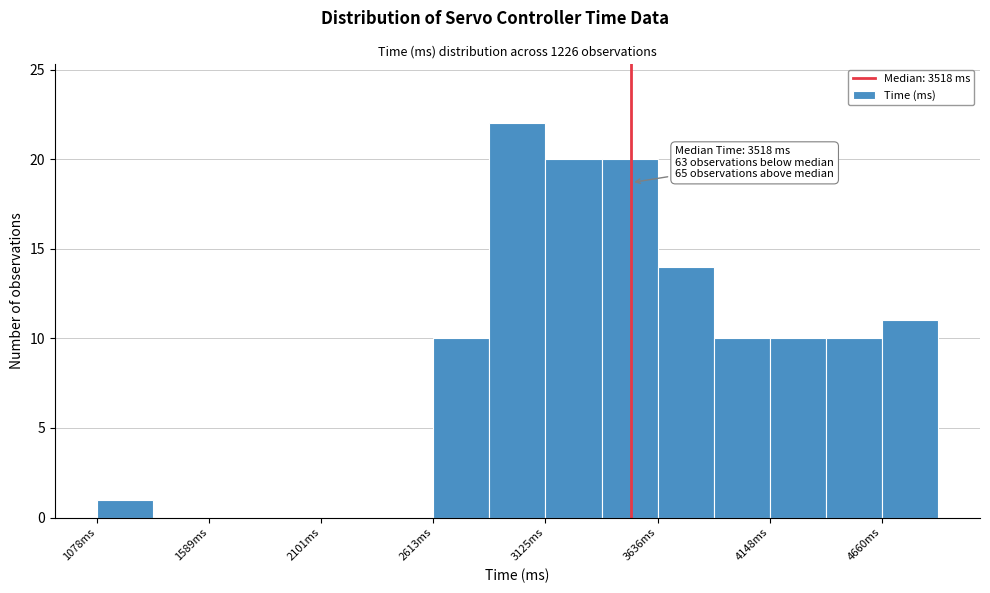

Read against the x-axis, roughly where is the centre of the tallest bar?

3000